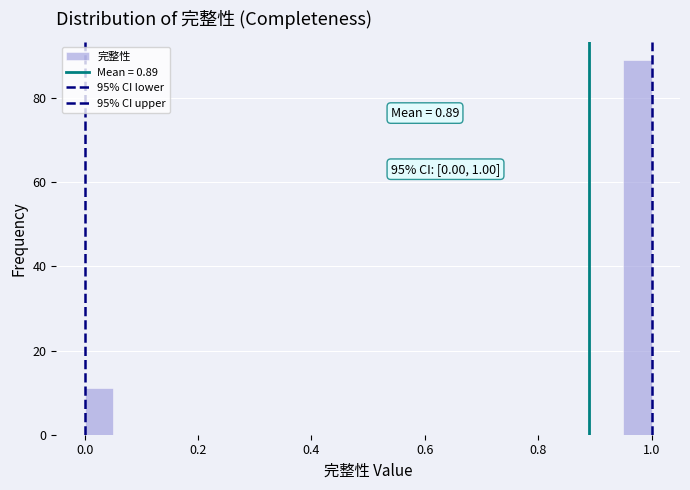

Around what value on the x-axis is the tallest bar? Give the approximate position of its centre, as read against the axis.

0.98